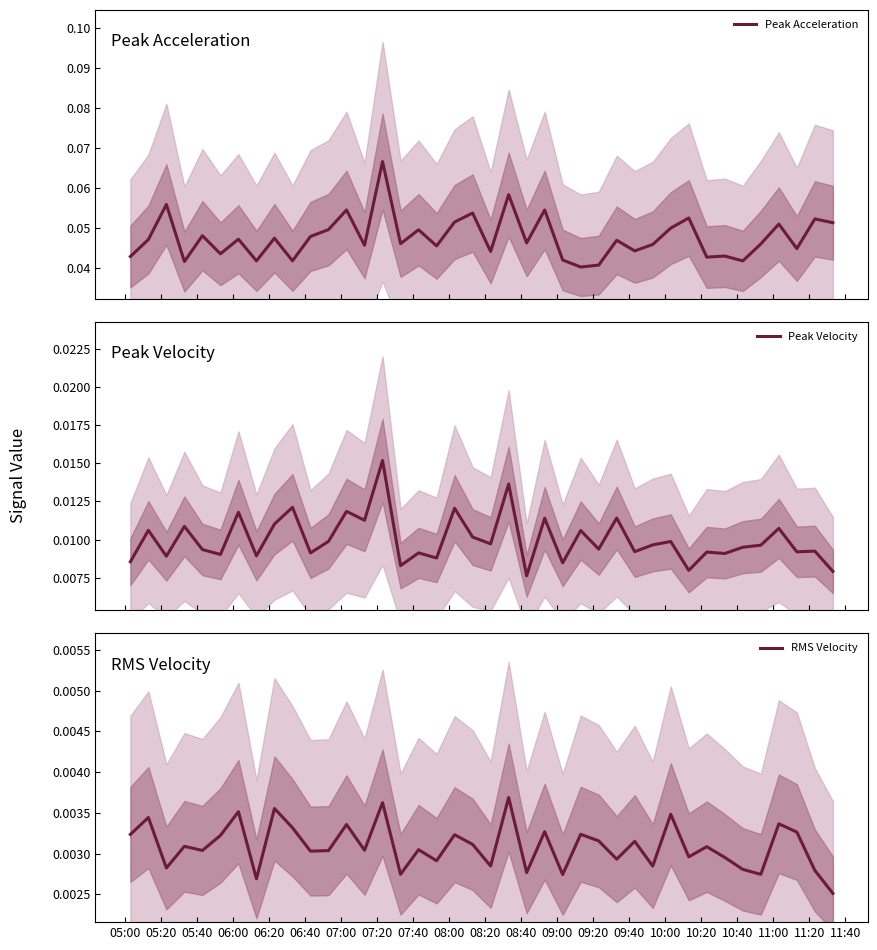

True or false: Peak Acceleration has more than 2 interior local peaks.

True